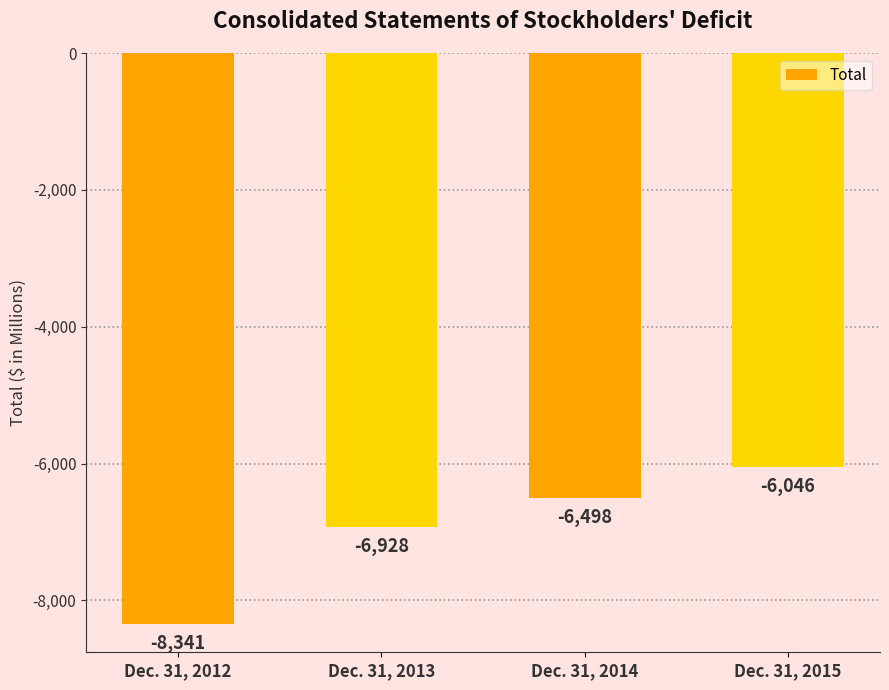

Which label corresponds to the largest value in the chart?

Dec. 31, 2015